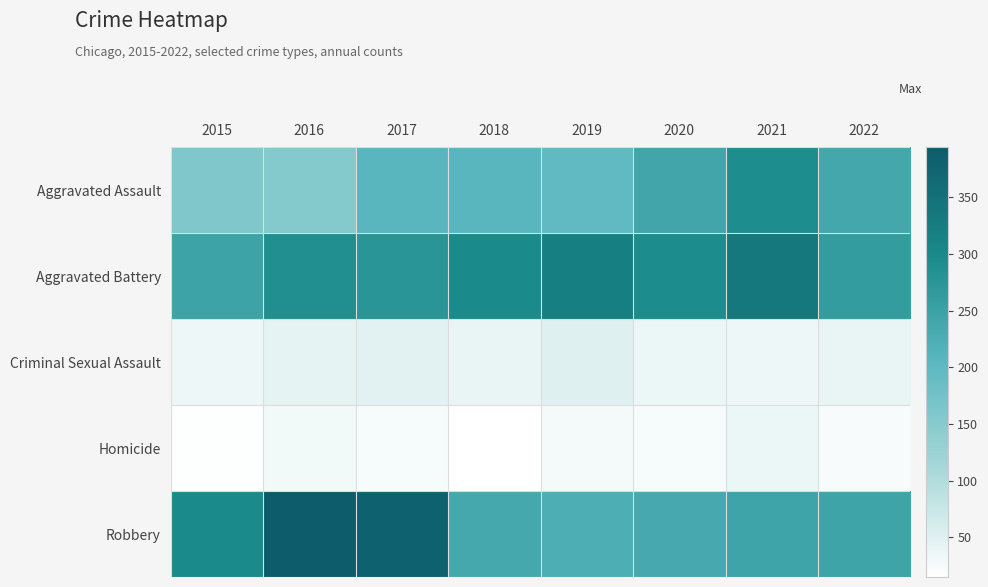

Which has a higher value, 2015 or 2020?

2020